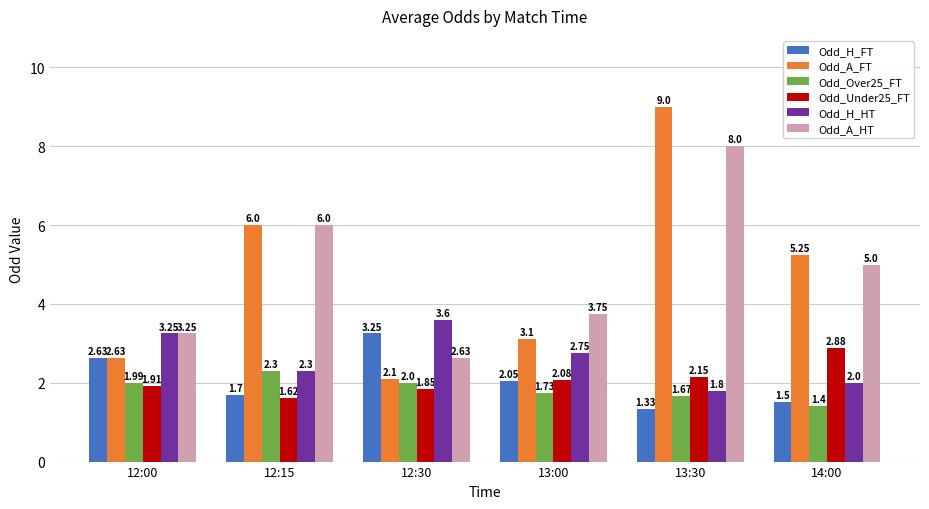

Between 12:30 and 13:00, which series saw the biggest shift?

Odd_H_FT